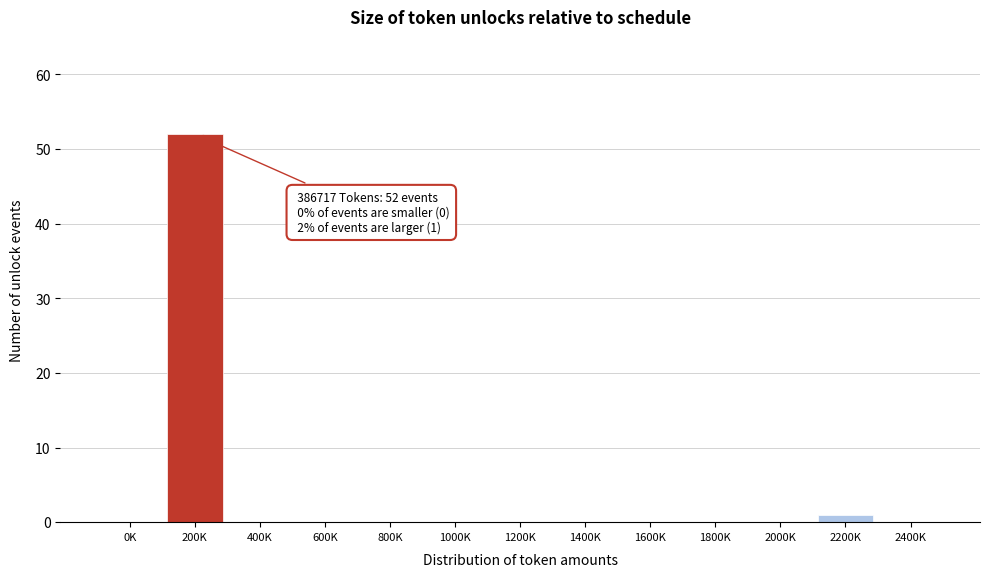

Reading left to right, transcribe all the data shown in this chart.

0K=0	200K=52	400K=0	600K=0	800K=0	1000K=0	1200K=0	1400K=0	1600K=0	1800K=0	2000K=0	2200K=1	2400K=0